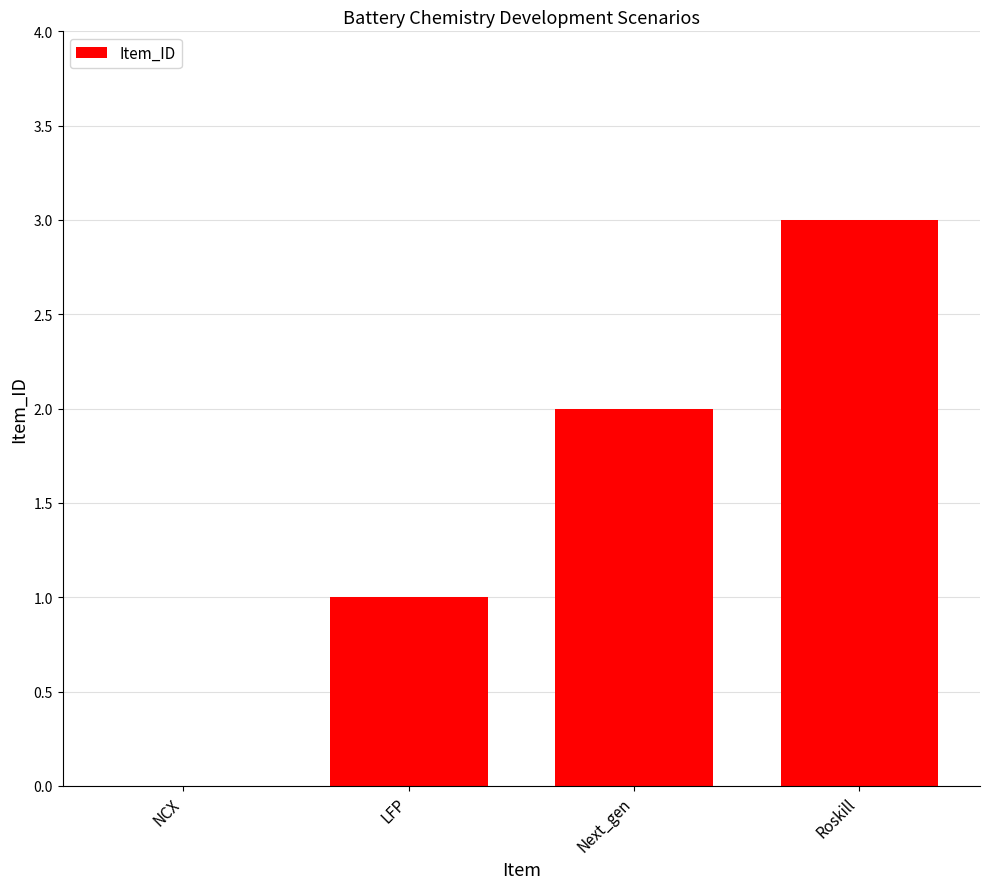

What value does the data have at Roskill?

3